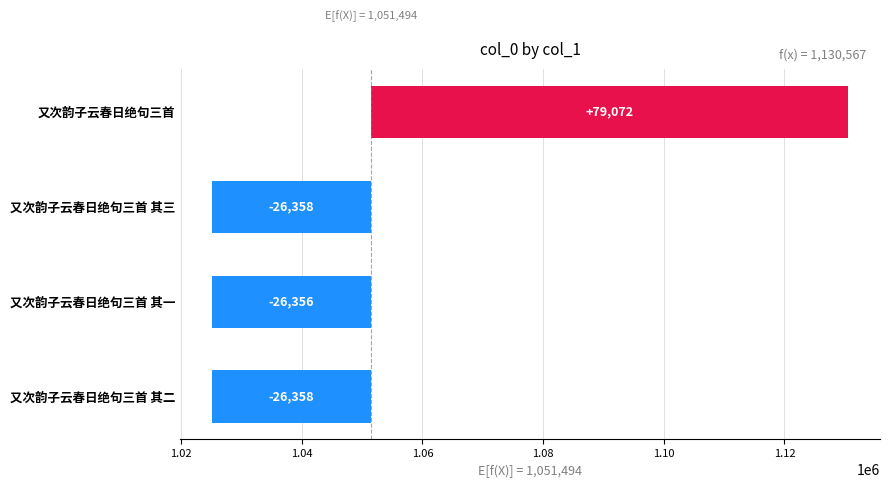

What is the value of the 4th bar from the left?

79072.5